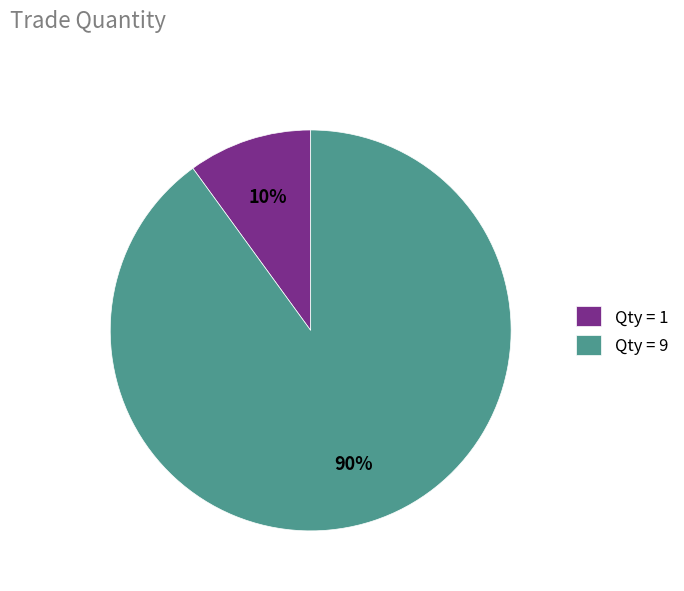

Is the sum of Qty = 9 and Qty = 1 greater than half?

Yes